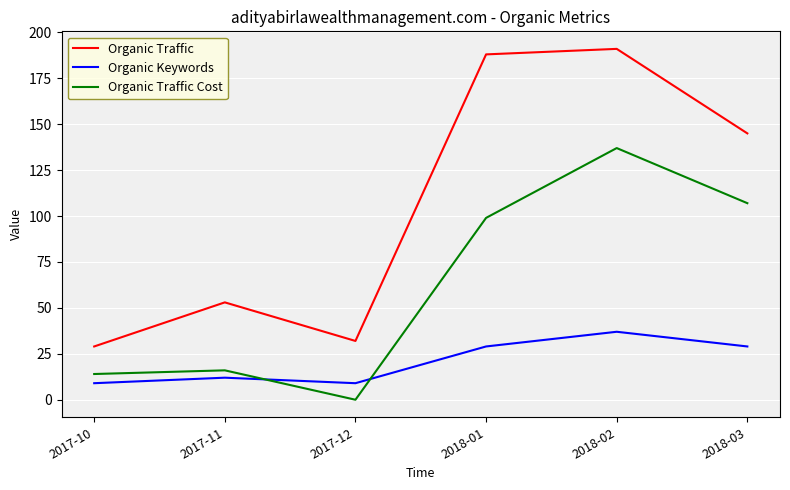

True or false: Organic Traffic has a value of 47 at 2017-10.

False